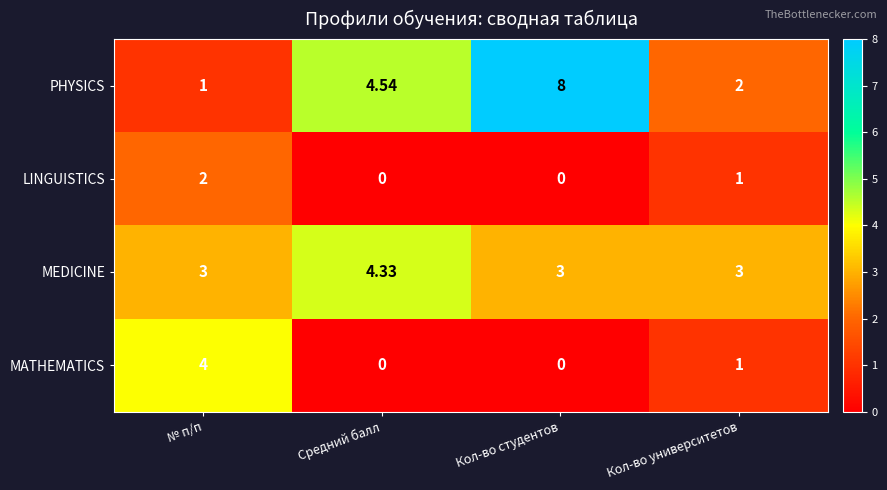

How many data points in LINGUISTICS are less than 1?

2